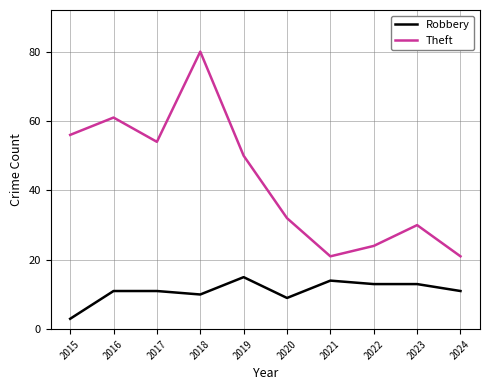

What is the difference between the highest and lowest values at 2021?

7